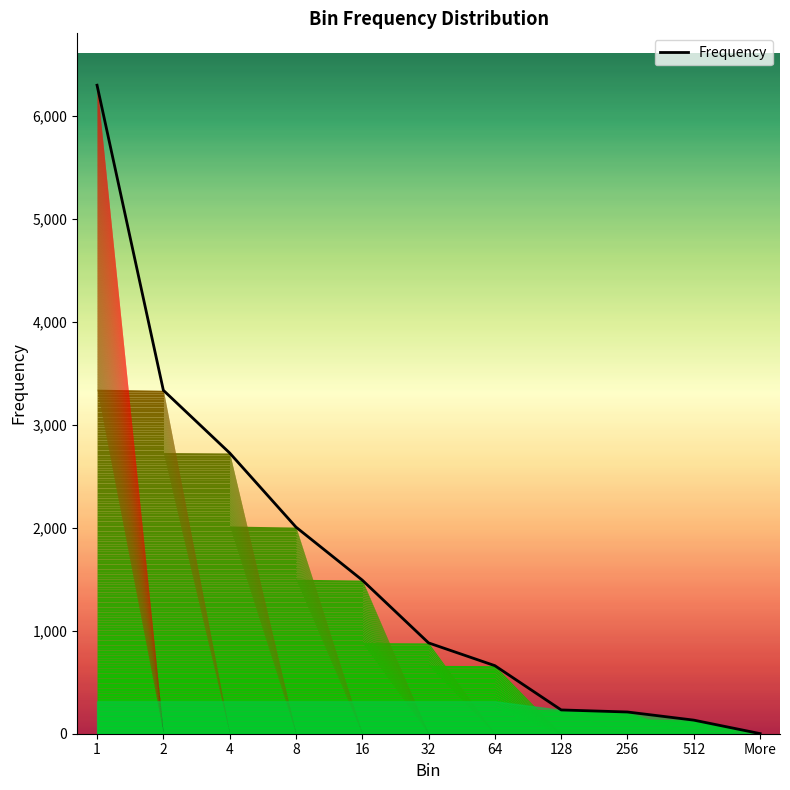

At which category does the chart reach its peak across all series?

1